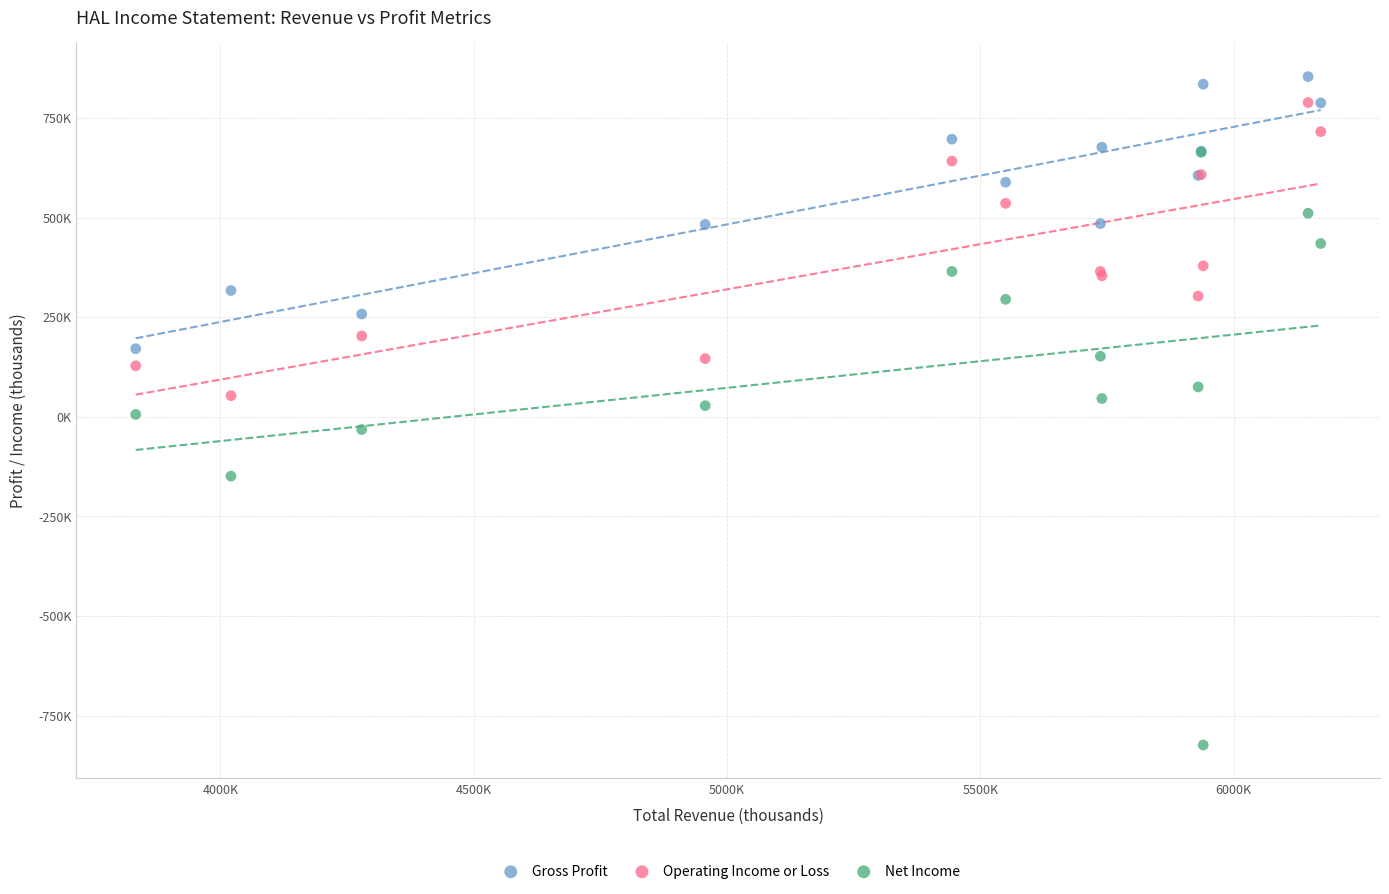

Which series contains the highest Y value?

Gross Profit